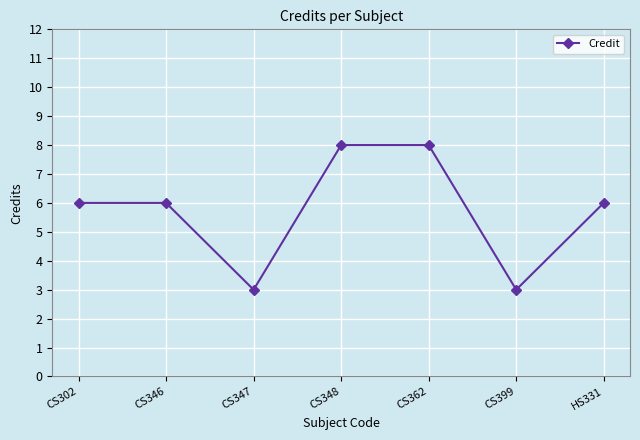

Reading right to left, transcribe all the data shown in this chart.

HS331=6	CS399=3	CS362=8	CS348=8	CS347=3	CS346=6	CS302=6